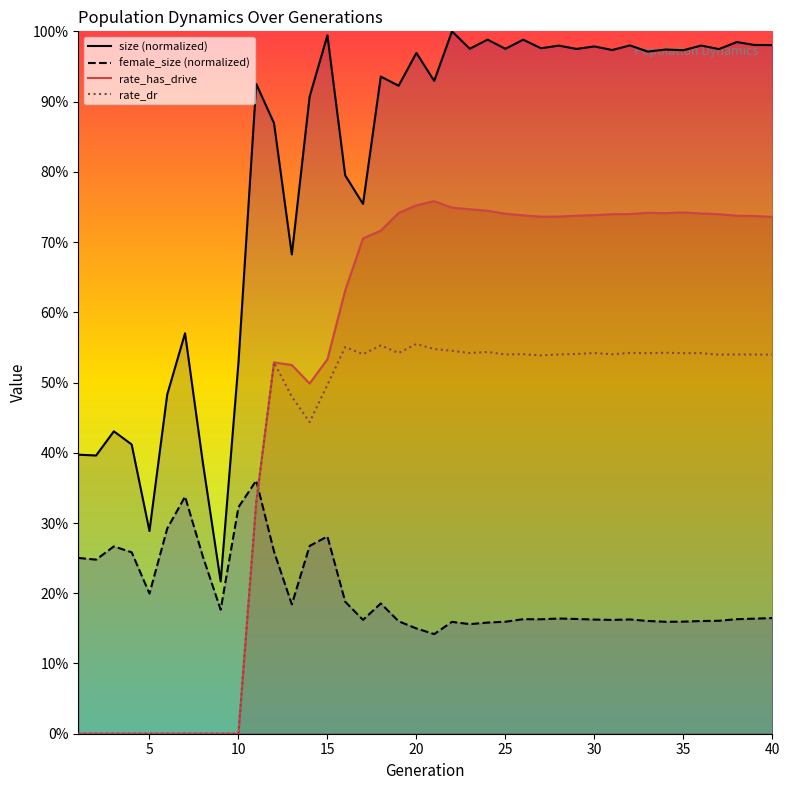

Reading right to left, transcribe all the data shown in this chart.

size (normalized): 1.0	1.0	1.0	1.0	1.0	1.0	1.0	1.0	1.0	1.0	1.0	1.0	1.0	1.0	1.0	1.0	1.0	1.0	1.0	0.9	1.0	0.9	0.9	0.8	0.8	1.0	0.9	0.7	0.9	0.9	0.5	0.2	0.4	0.6	0.5	0.3	0.4	0.4	0.4	0.4
female_size (normalized): 0.2	0.2	0.2	0.2	0.2	0.2	0.2	0.2	0.2	0.2	0.2	0.2	0.2	0.2	0.2	0.2	0.2	0.2	0.2	0.1	0.1	0.2	0.2	0.2	0.2	0.3	0.3	0.2	0.3	0.4	0.3	0.2	0.3	0.3	0.3	0.2	0.3	0.3	0.2	0.3
rate_has_drive: 0.7	0.7	0.7	0.7	0.7	0.7	0.7	0.7	0.7	0.7	0.7	0.7	0.7	0.7	0.7	0.7	0.7	0.7	0.7	0.8	0.8	0.7	0.7	0.7	0.6	0.5	0.5	0.5	0.5	0.3	0.0	0.0	0.0	0.0	0.0	0.0	0.0	0.0	0.0	0.0
rate_dr: 0.5	0.5	0.5	0.5	0.5	0.5	0.5	0.5	0.5	0.5	0.5	0.5	0.5	0.5	0.5	0.5	0.5	0.5	0.5	0.5	0.6	0.5	0.6	0.5	0.6	0.5	0.4	0.5	0.5	0.3	0.0	0.0	0.0	0.0	0.0	0.0	0.0	0.0	0.0	0.0